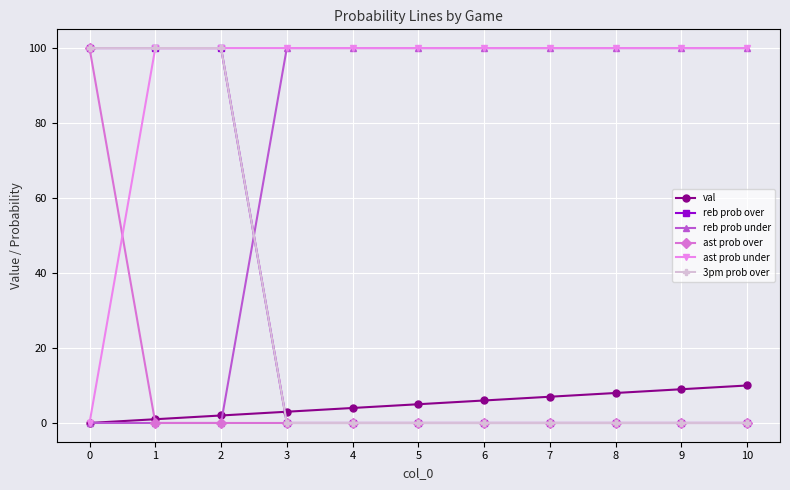

Between 0 and 10, which series saw the biggest shift?

reb prob over